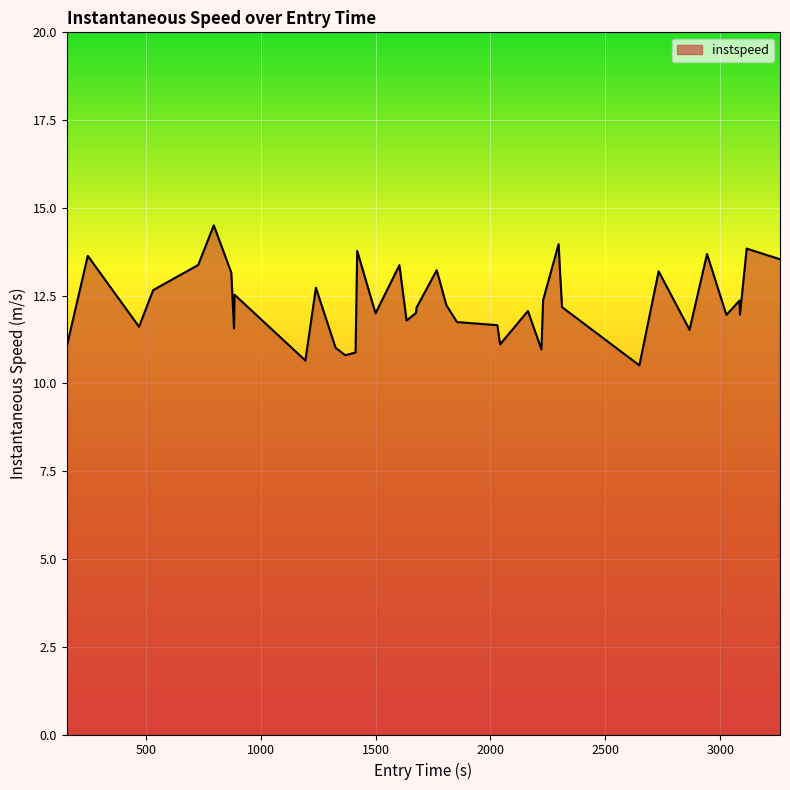

What is the difference between the maximum and minimum values?

4.0